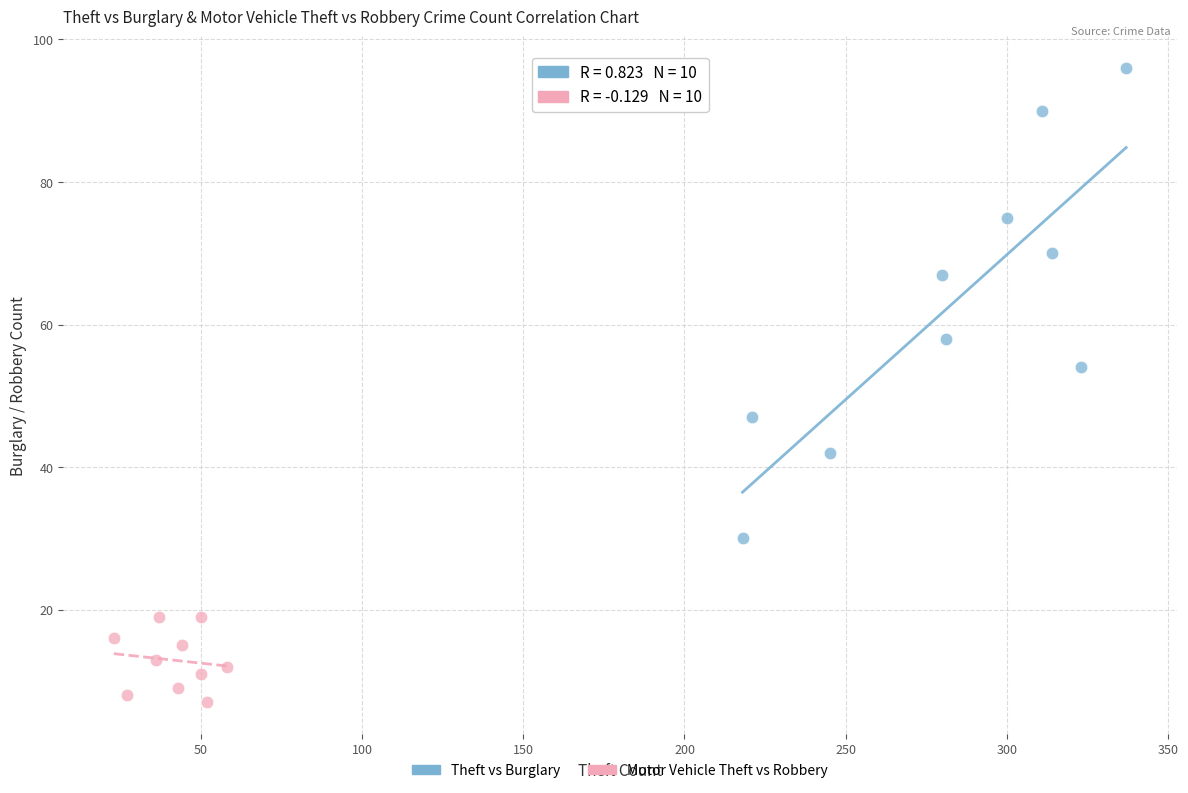

Which series contains the lowest Y value?

Motor Vehicle Theft vs Robbery